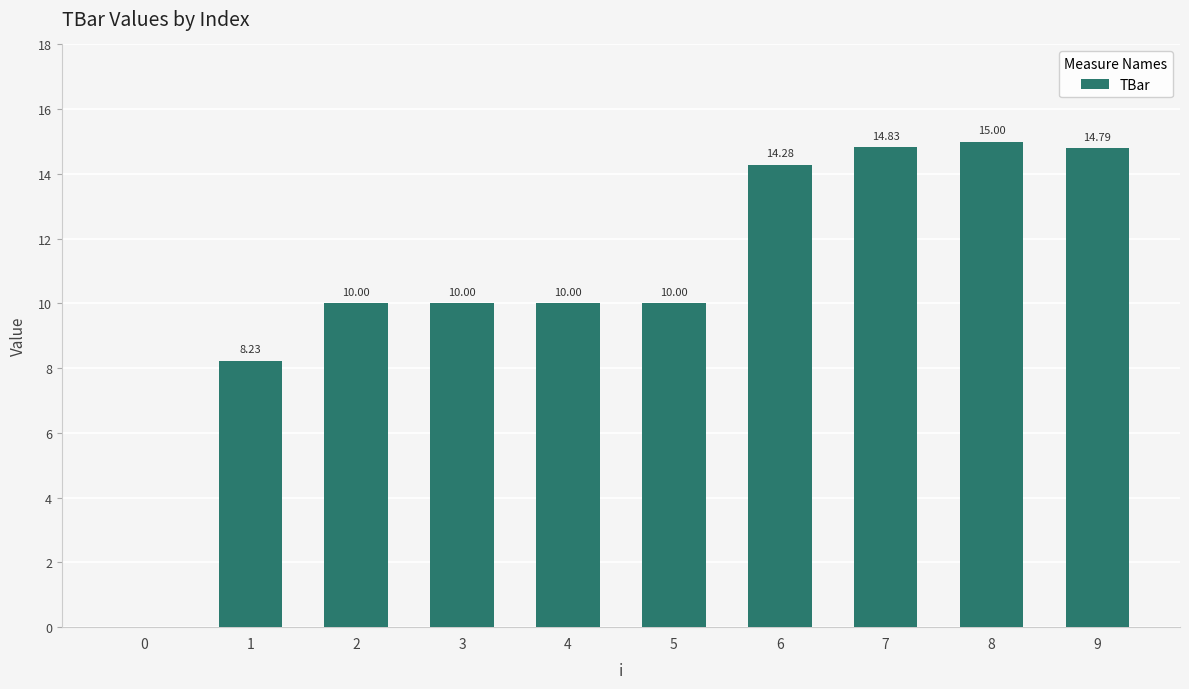

What is the difference between the values at 0 and 6?

14.3